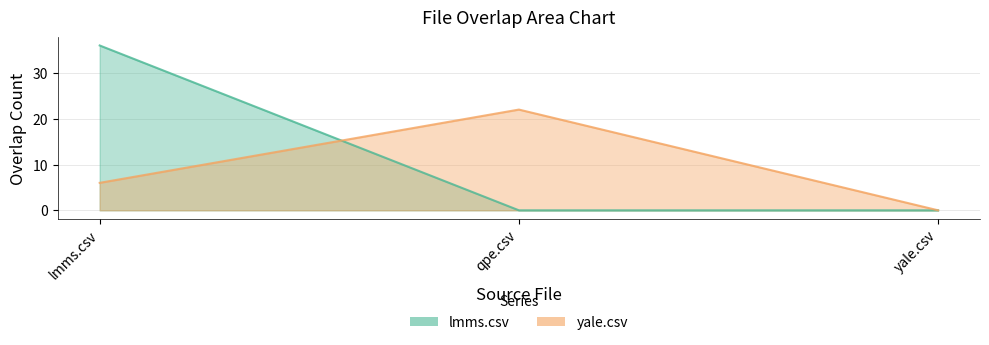

Reading left to right, transcribe all the data shown in this chart.

yale.csv: lmms.csv=6	qpe.csv=22	yale.csv=0
lmms.csv: lmms.csv=36	qpe.csv=0	yale.csv=0